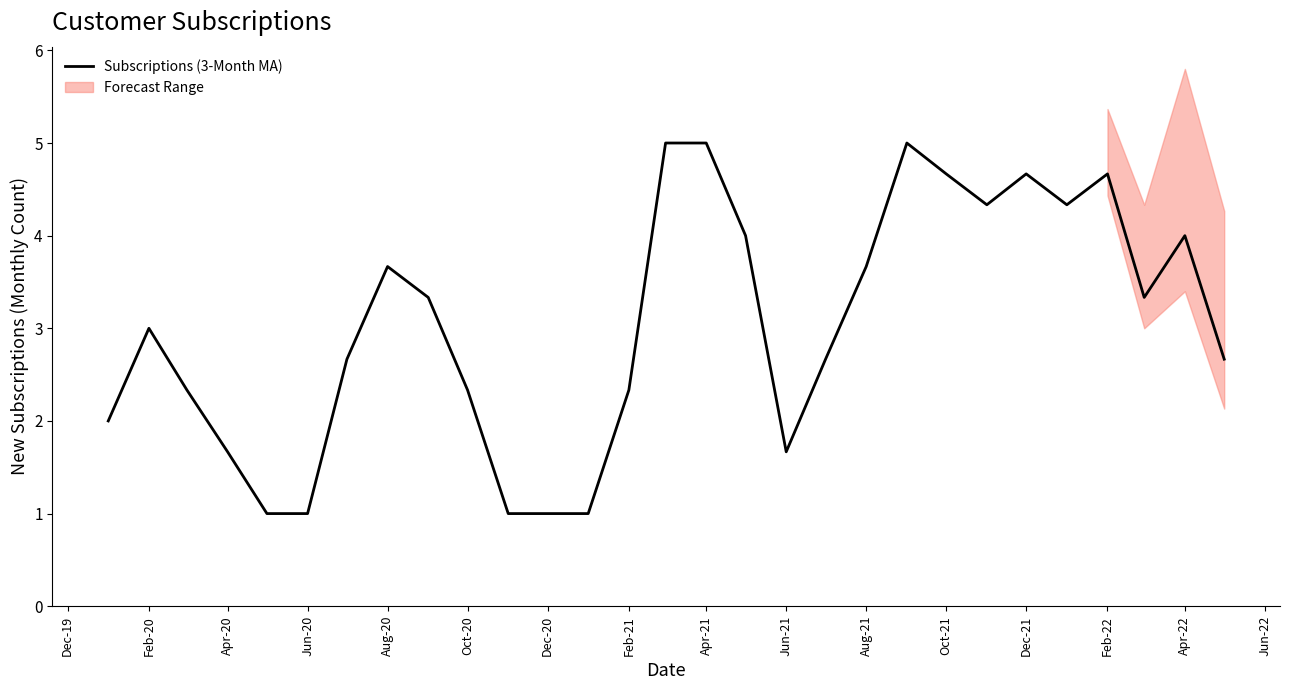

True or false: Subscriptions (3-Month MA) has a value of 4.0 at Apr-22.

True